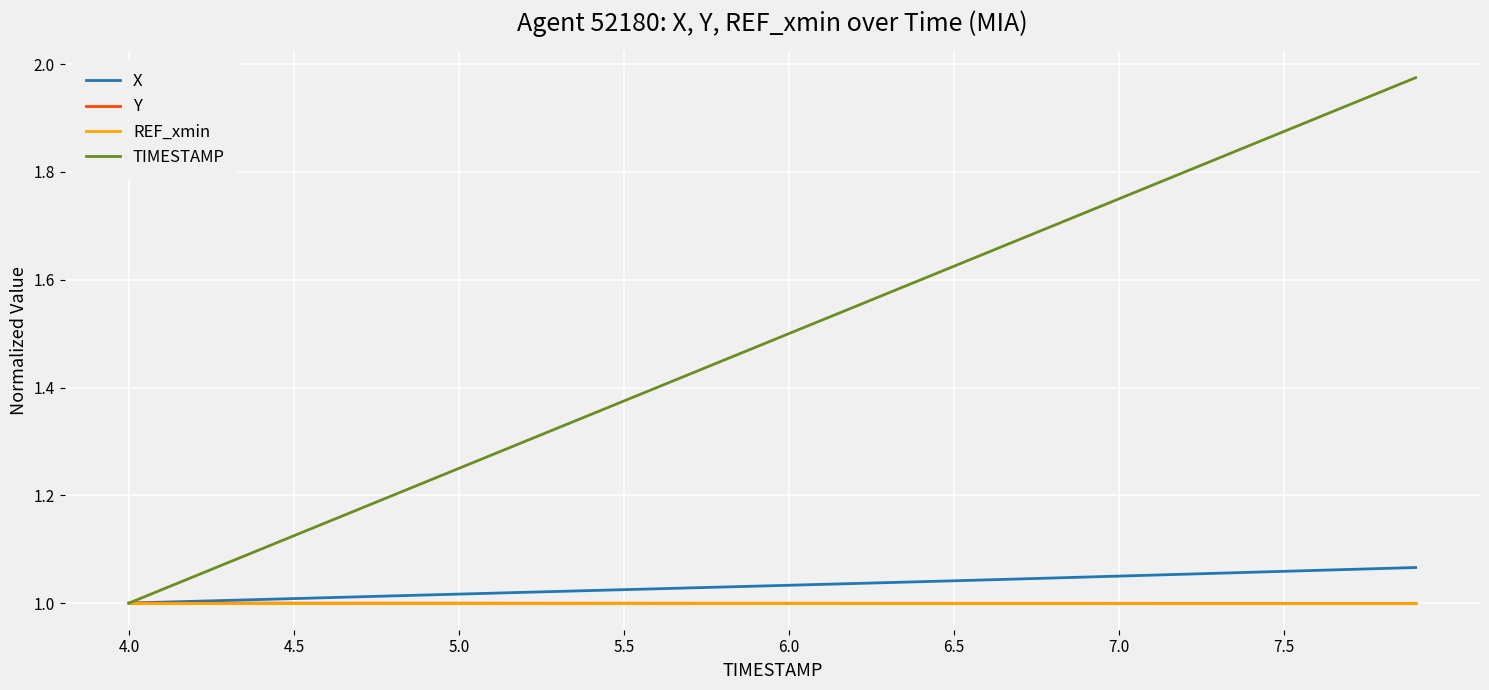

Which series has the largest total across all categories?

TIMESTAMP